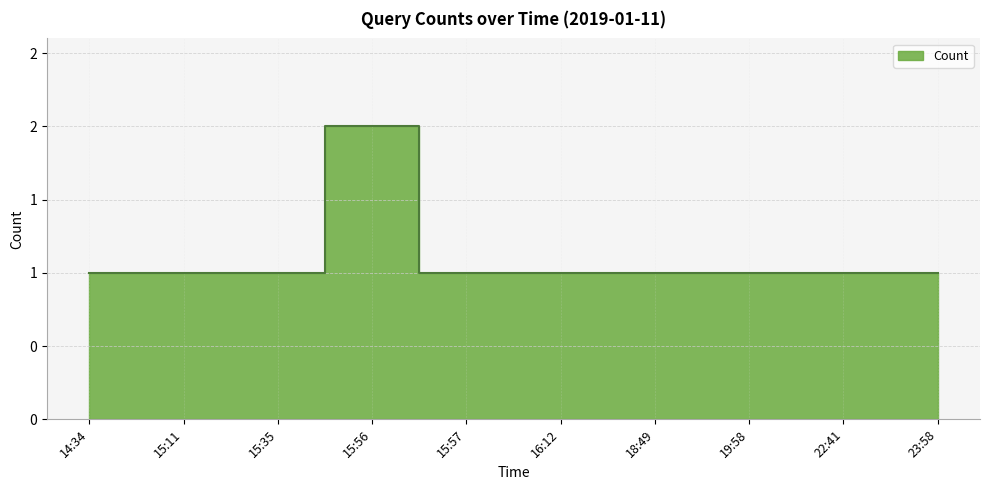

List the labels in order of value, largest first.

15:56, 14:34, 15:11, 15:35, 15:57, 16:12, 18:49, 19:58, 22:41, 23:58